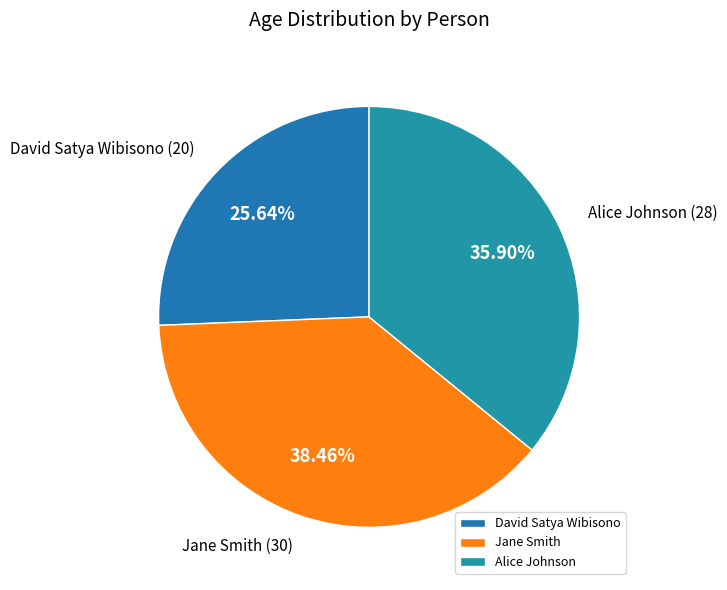

To the nearest percent, what is the difference between the largest and smallest slice percentages?

13%